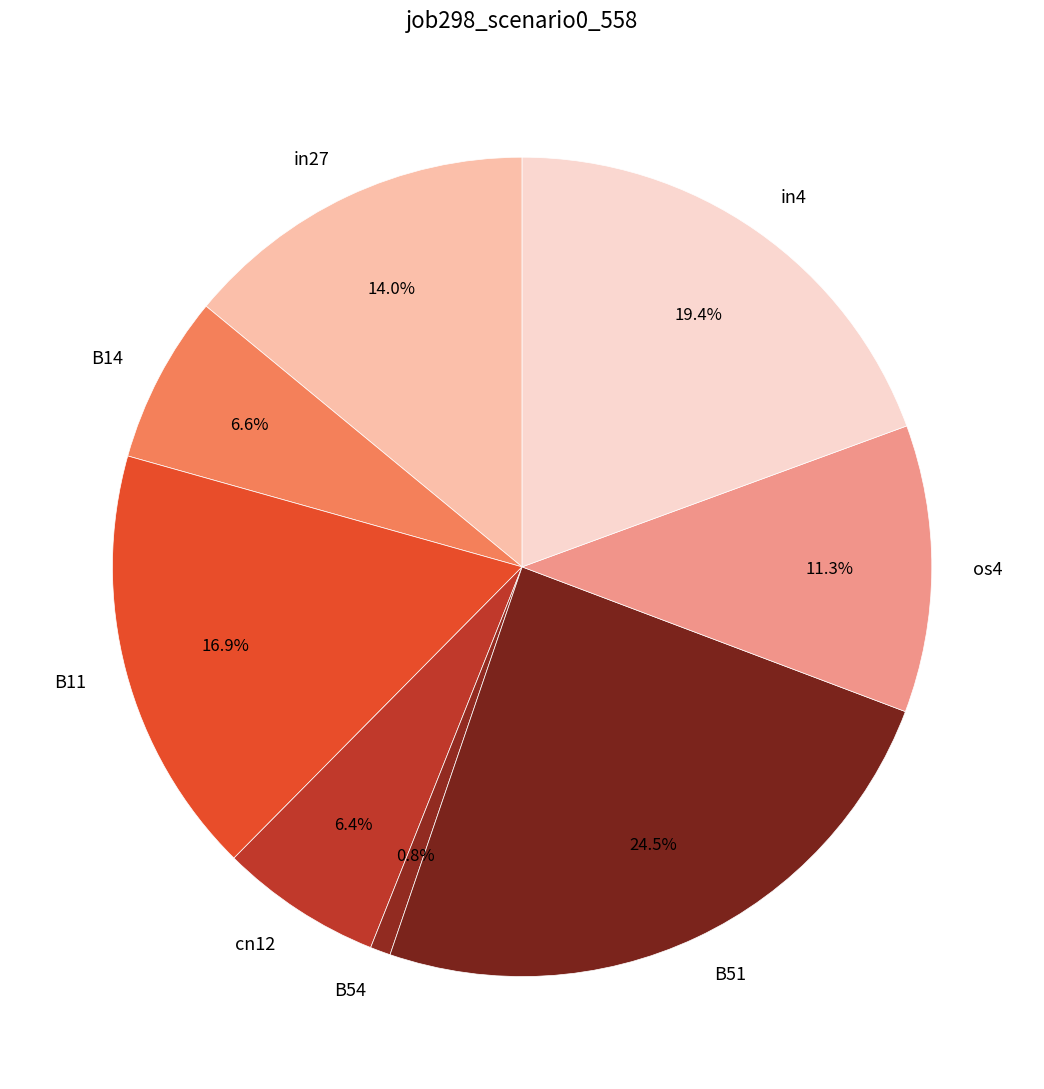

What percentage is the B11 slice, to the nearest percent?

17%